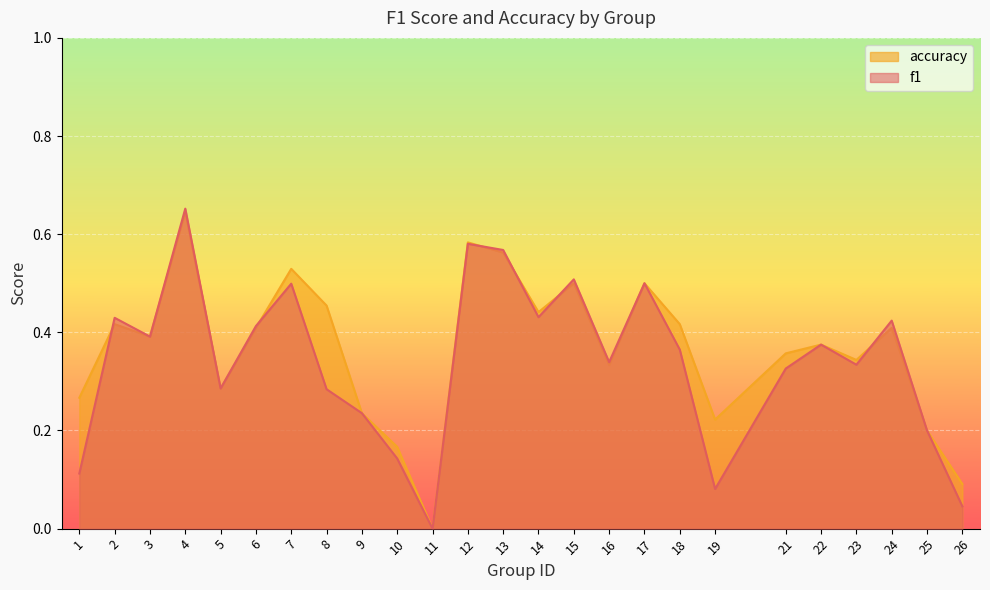

Read the accuracy value at 16.

0.3